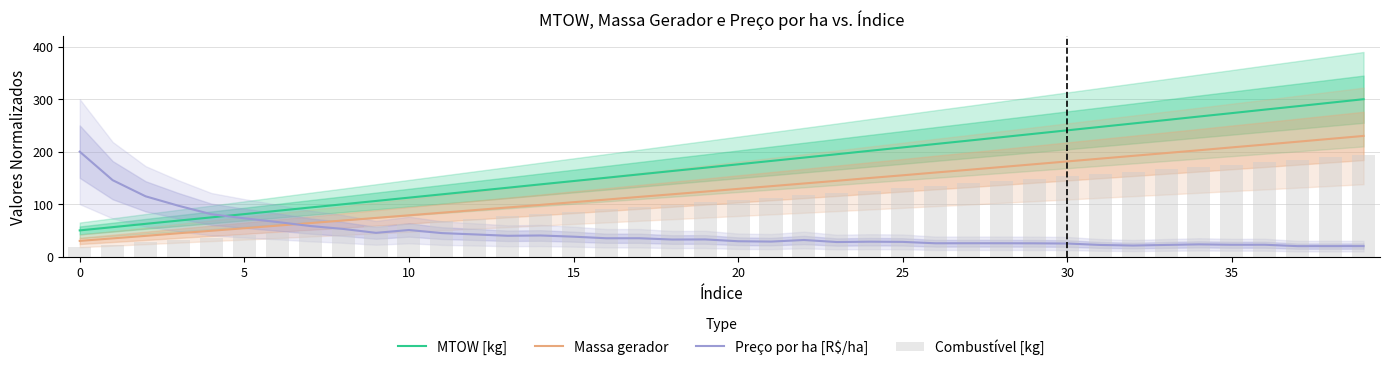

What is the difference between the highest and lowest values at 19?

136.7